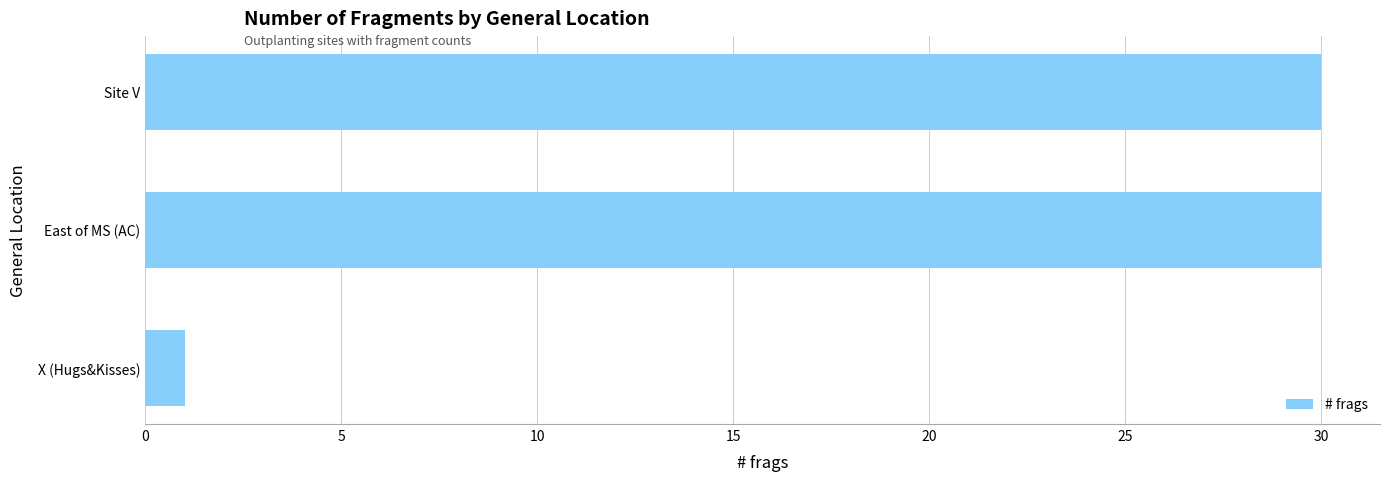

Is it true that the value at East of MS (AC) is 14?

False